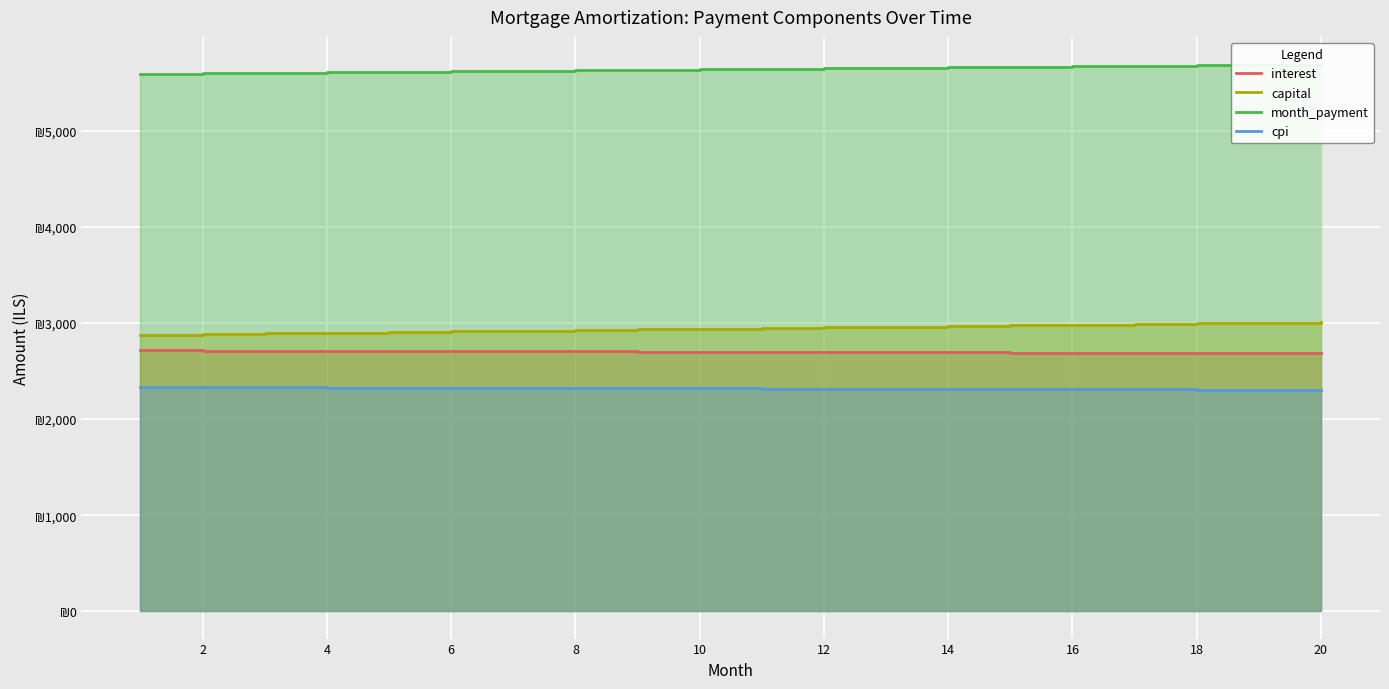

Rank the series by their maximum value, from lowest to highest.

cpi, interest, capital, month_payment